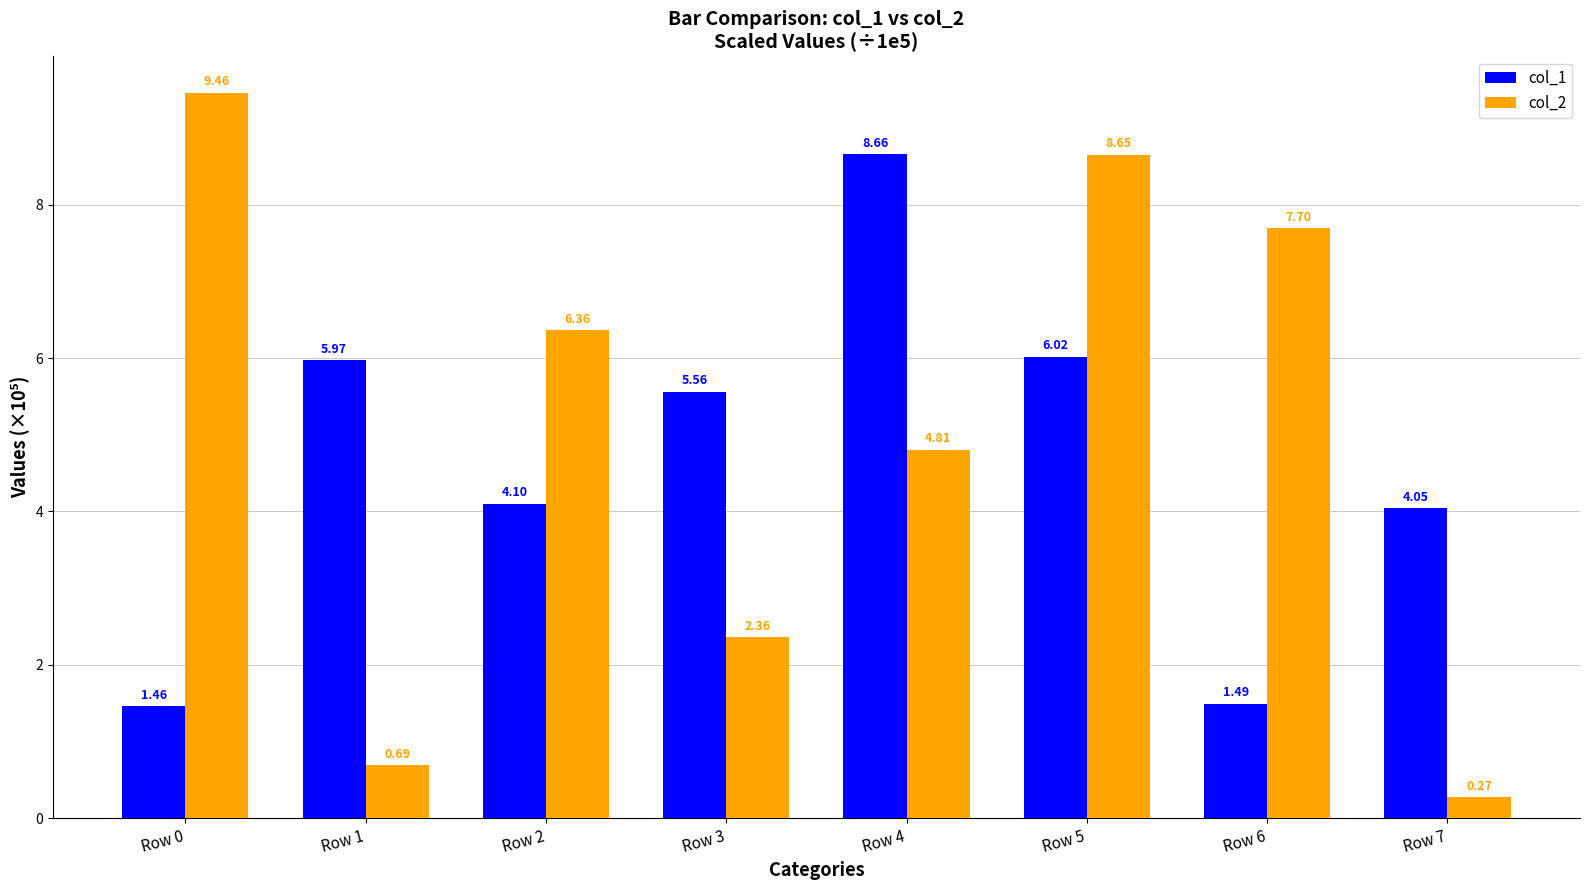

Rank the series by their average value, from lowest to highest.

col_1, col_2